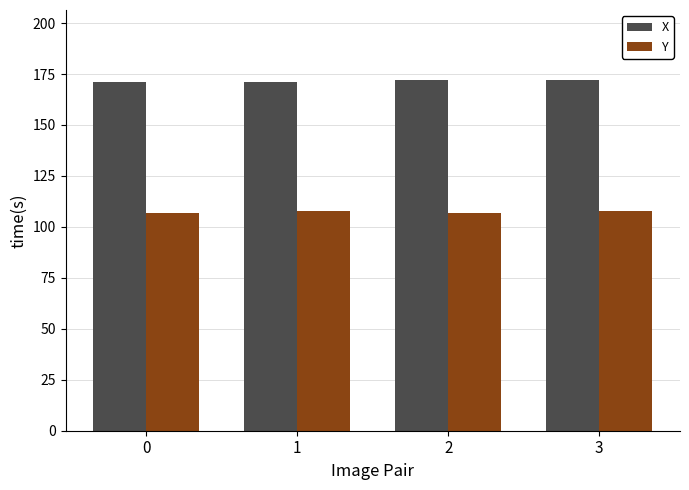

What is the difference between the highest and lowest values at 1?

63